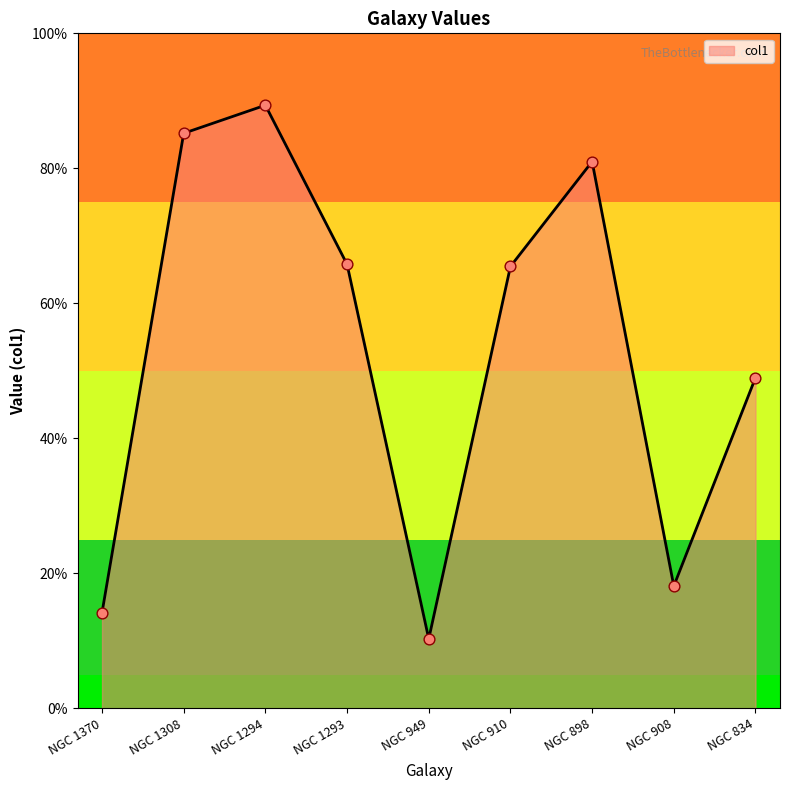

Which has a higher value, NGC 898 or NGC 910?

NGC 898